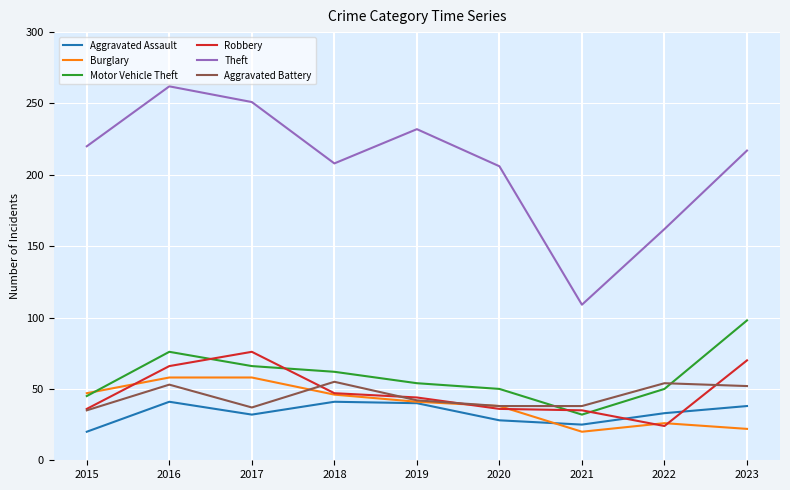

What is the sum of the Motor Vehicle Theft values at 2019 and 2023?

152